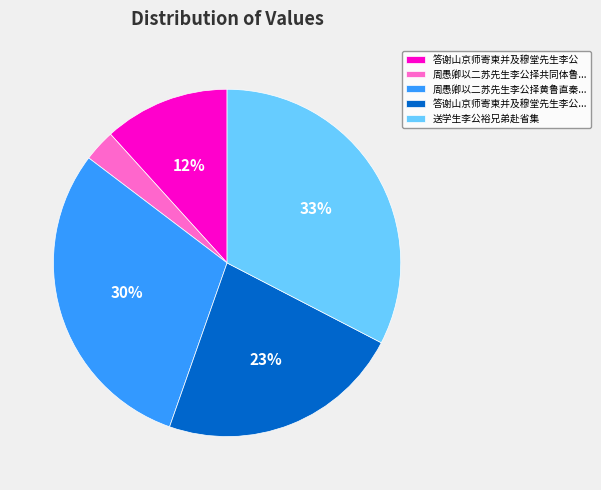

Rank the categories by value from highest to lowest.

送学生李公裕兄弟赴省集, 周愚卿以二苏先生李公择黄鲁直秦..., 答谢山京师寄柬并及穆堂先生李公..., 答谢山京师寄柬并及穆堂先生李公, 周愚卿以二苏先生李公择共同体鲁...